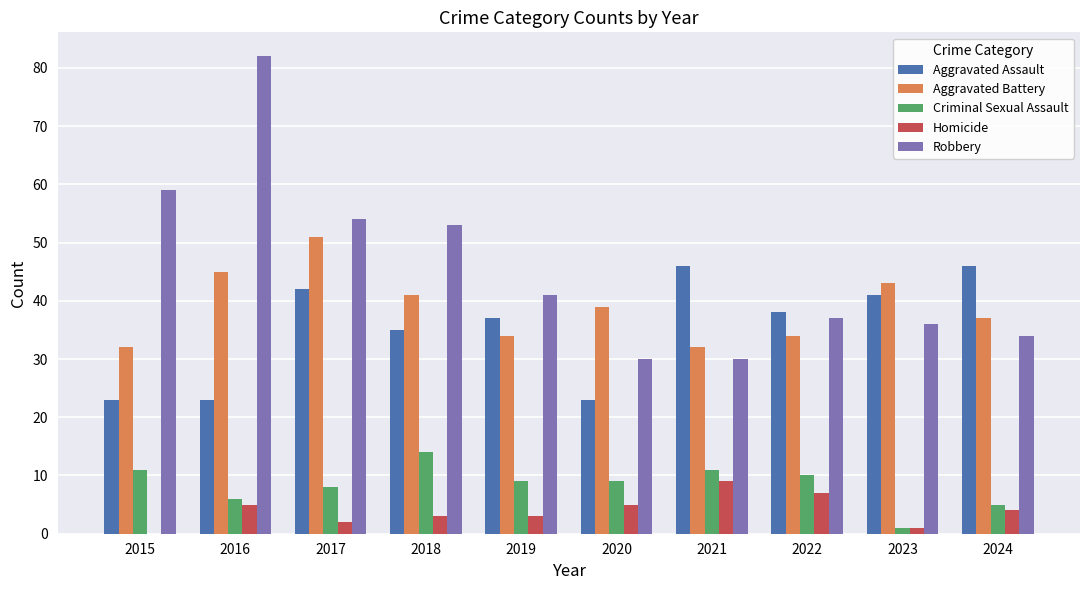

Are the bars horizontal?

No